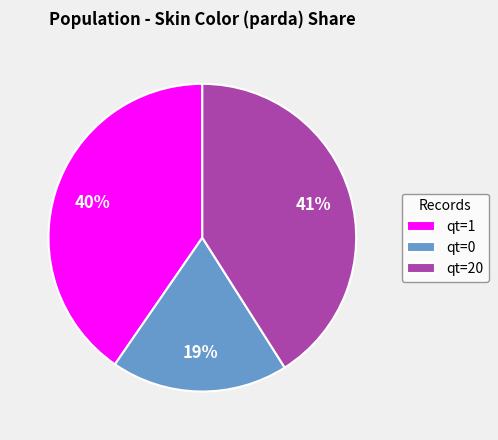

Rank the categories by value from lowest to highest.

qt=0, qt=1, qt=20